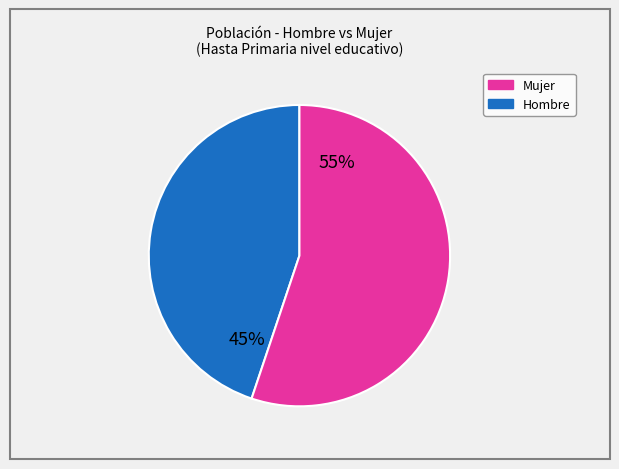

Does any single category account for the majority?

Yes